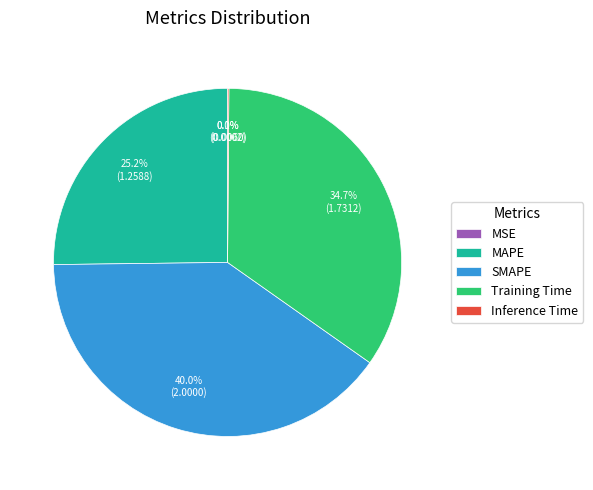

What is the ratio of the value at SMAPE to the value at MAPE?

1.6